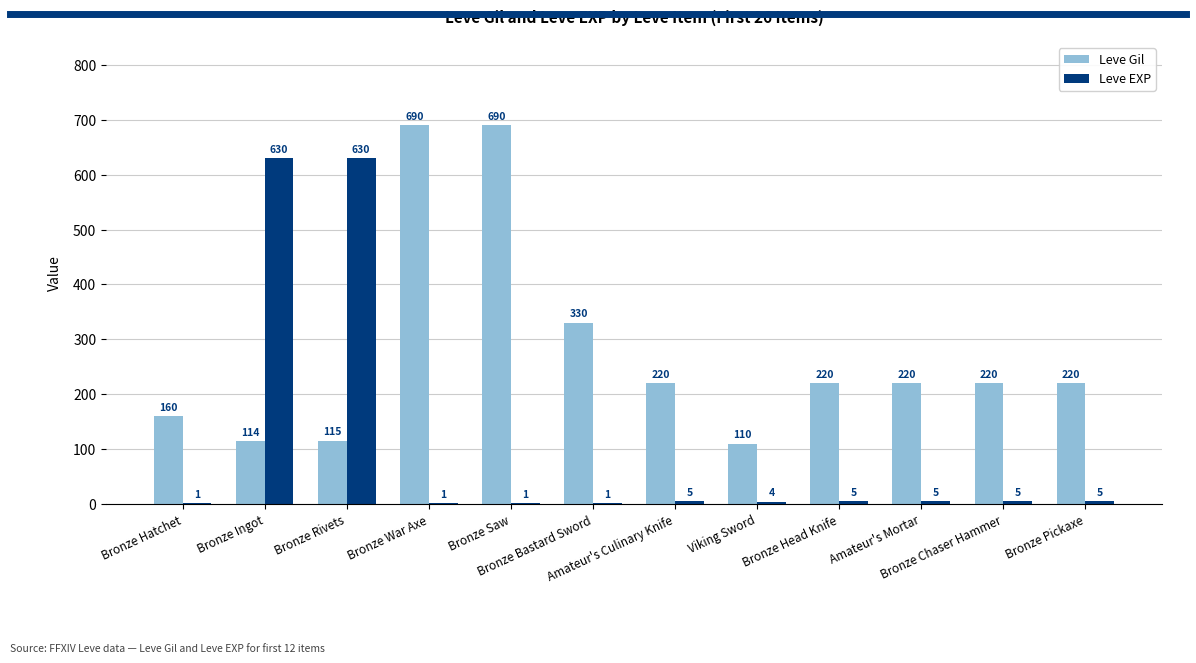

How many series are shown in this chart?

2